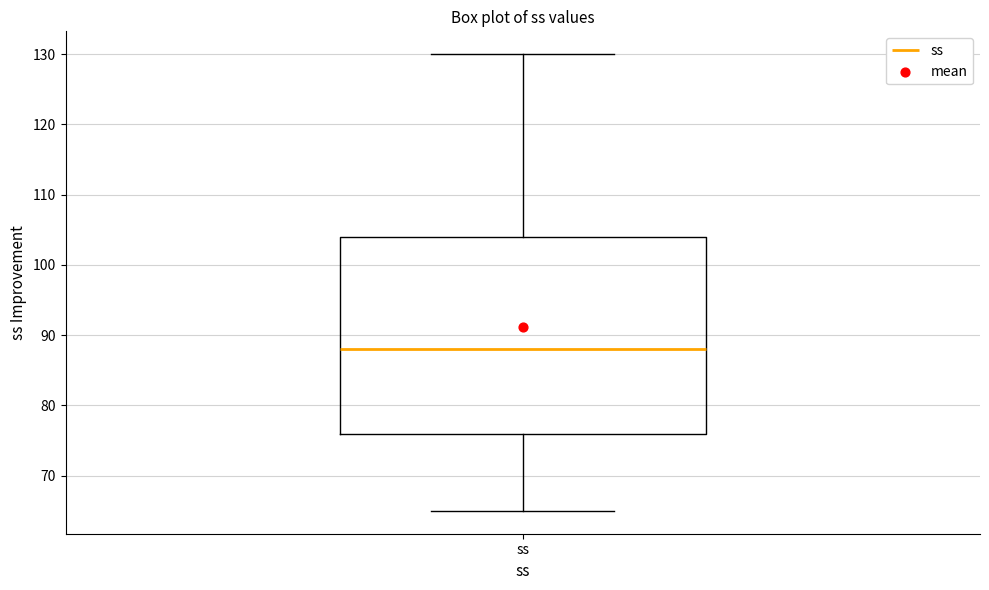

Where is the lower edge of the box for ss on the y-axis? The values are not printed on the chart, so give them approximately, as read against the axis.

76